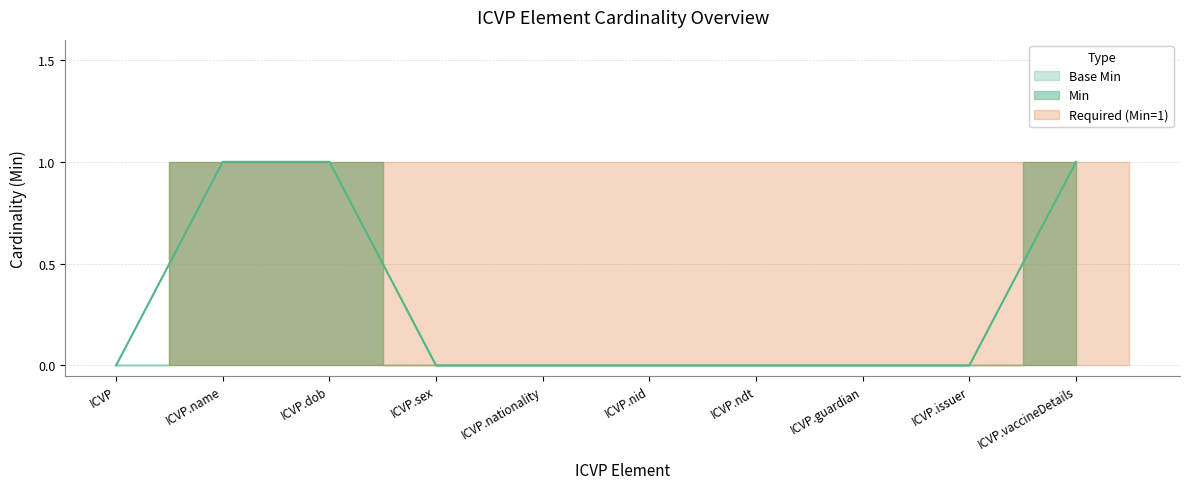

How many categories are shown in the chart?

10